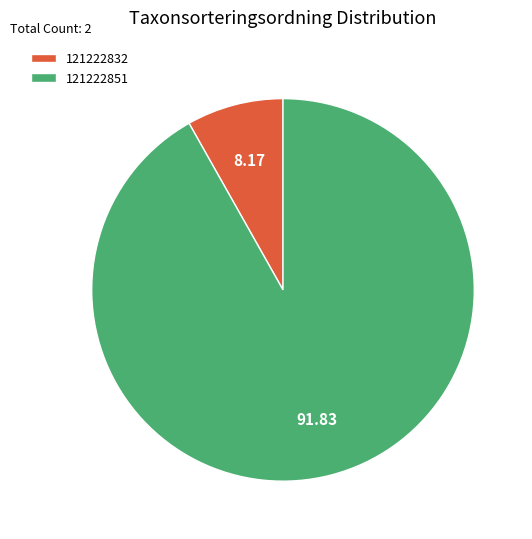

Is the sum of 121222832 and 121222851 greater than half?

Yes